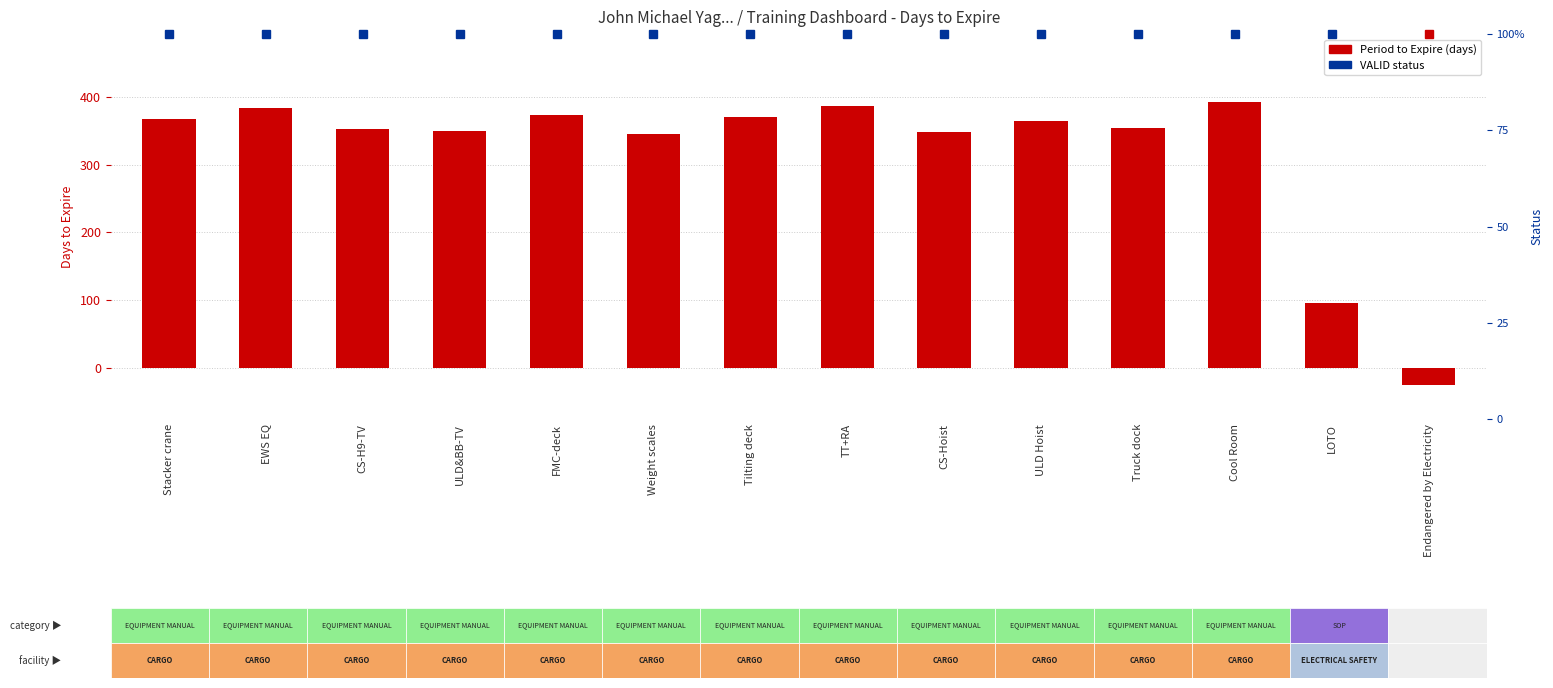

The value at Truck dock is 165. True or false?

False